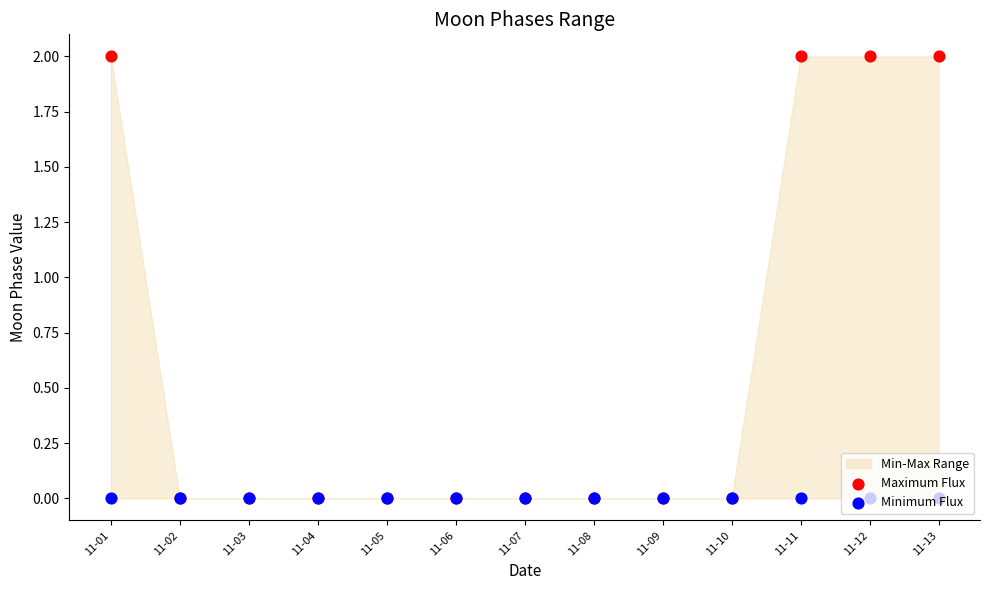

Is the value of Maximum Flux at 11-05 greater than the value of Minimum Flux at 11-07?

No